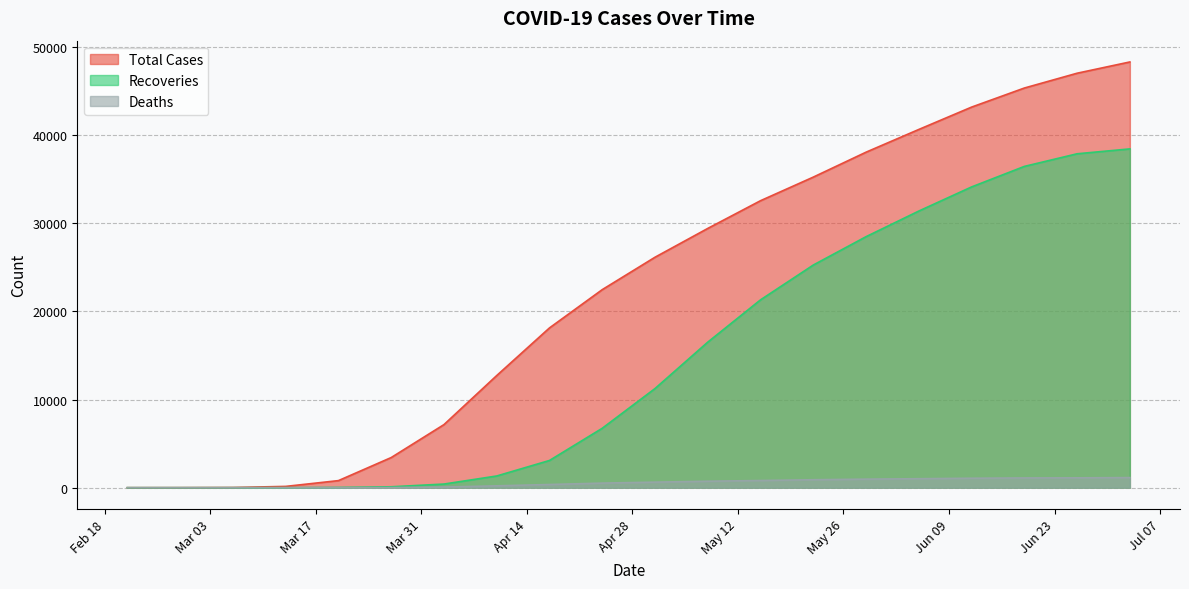

True or false: Total Cases and Recoveries cross at least once.

False